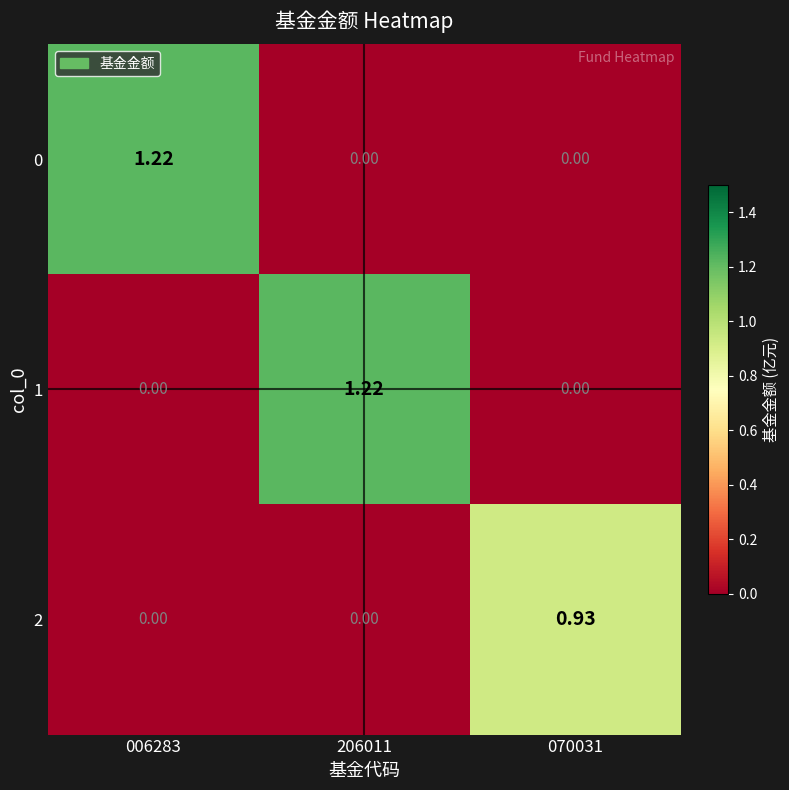

At how many categories does at least one series exceed 1?

2